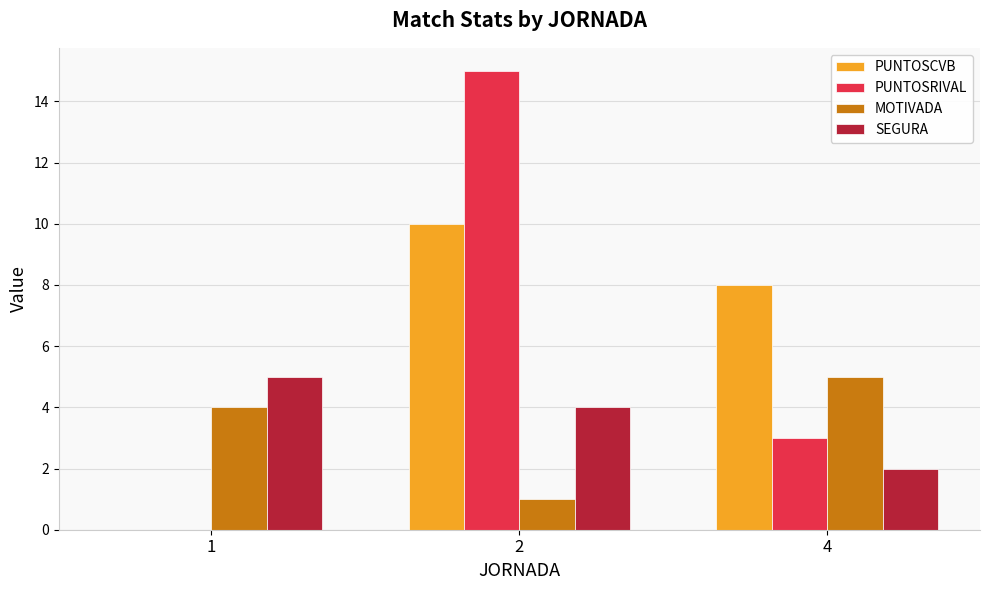

Reading left to right, what are all the values shown in this chart?

PUNTOSCVB: 0	10	8
PUNTOSRIVAL: 0	15	3
MOTIVADA: 4	1	5
SEGURA: 5	4	2